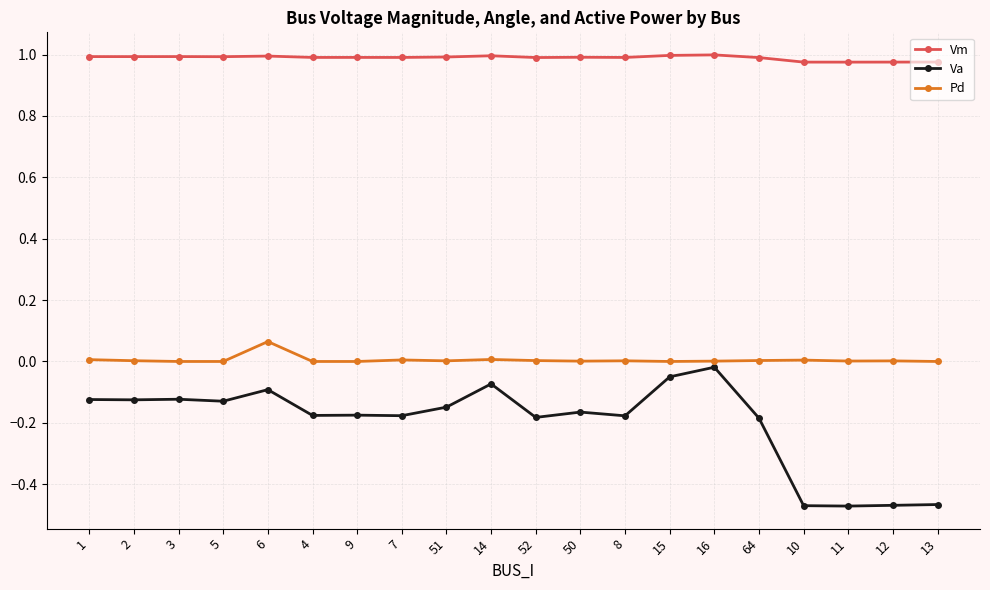

True or false: Va and Vm intersect in this chart.

False